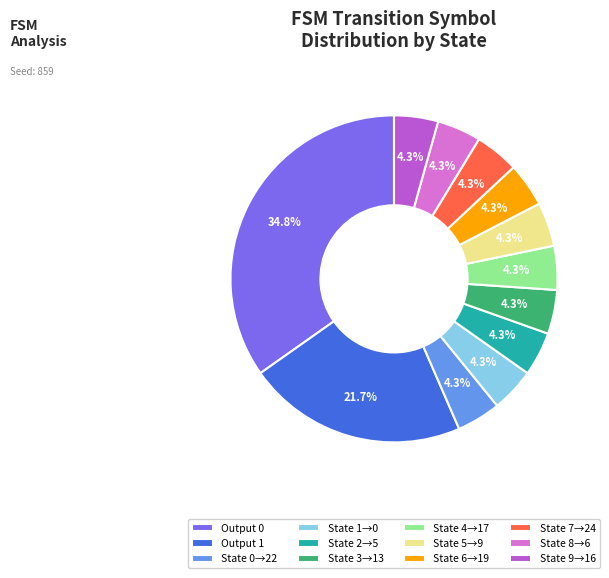

Which has a higher value, State 4→17 or Output 1?

Output 1